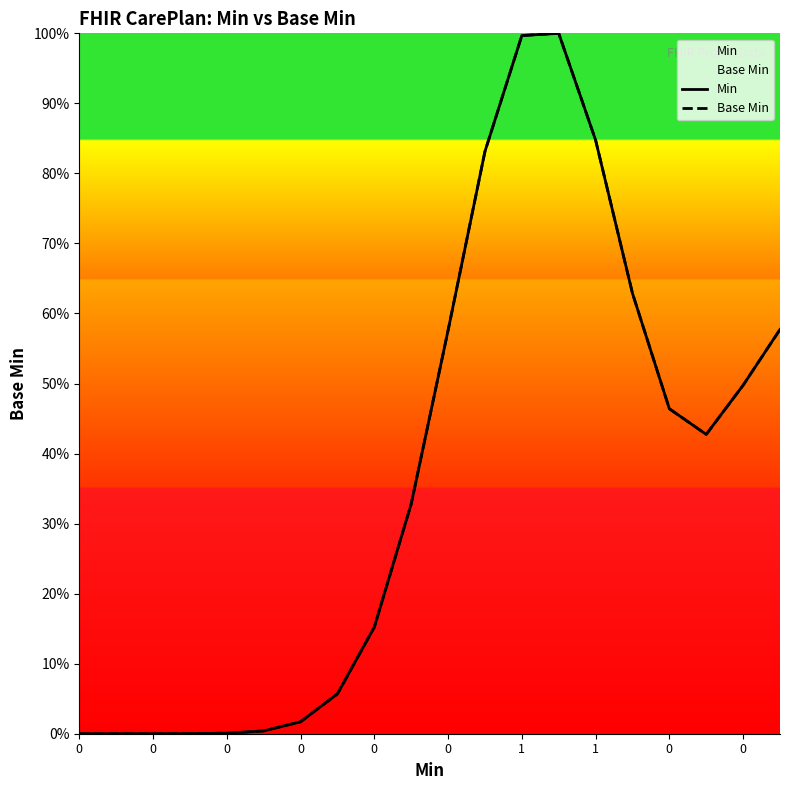

Which series changed the most between 0 and 12?

Min